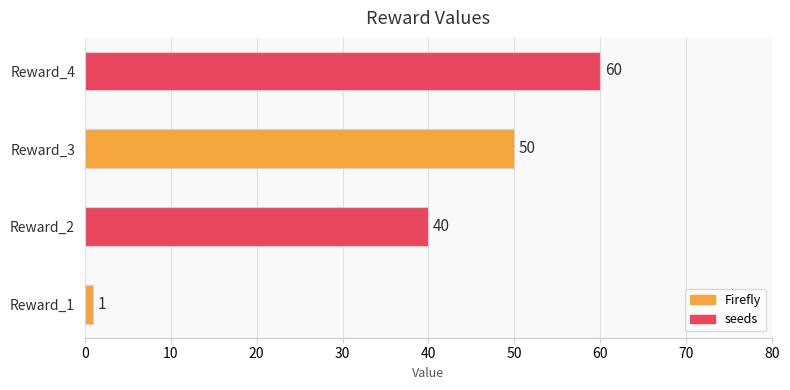

Are the bars horizontal?

Yes